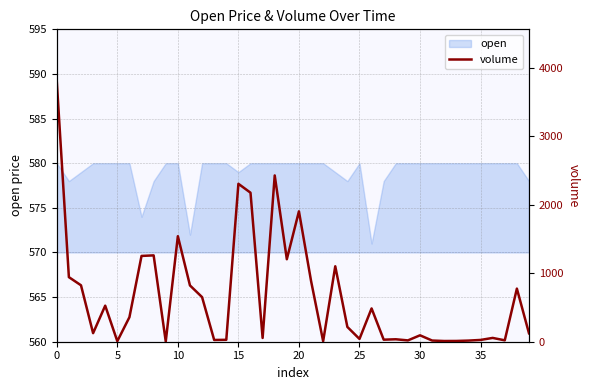

The open series shows 580 at 0. True or false?

True